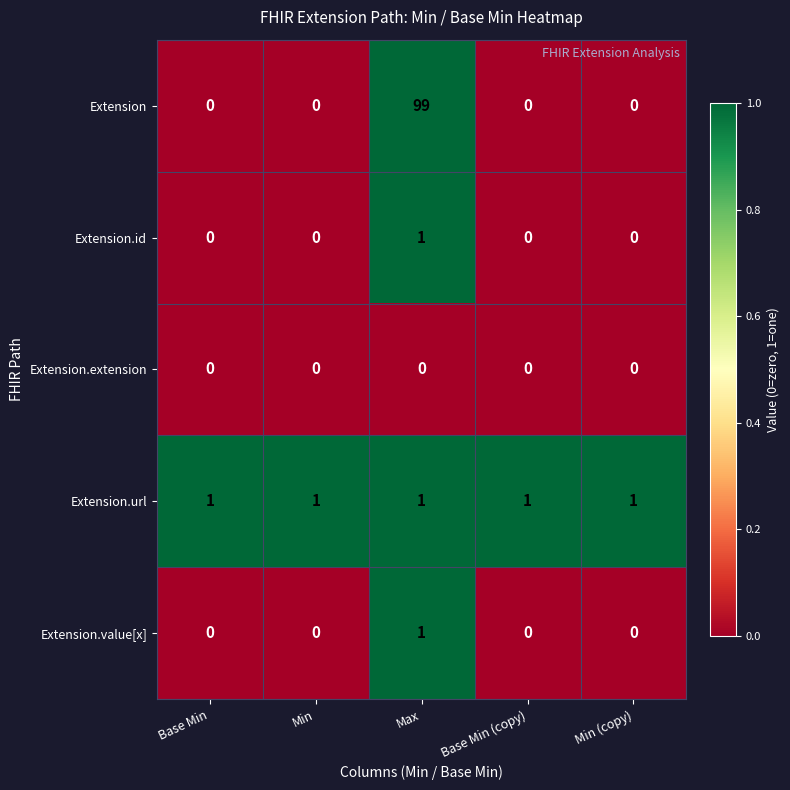

Reading left to right, what are all the values shown in this chart?

Extension: 0	0	99	0	0
Extension.id: 0	0	1	0	0
Extension.extension: 0	0	0	0	0
Extension.url: 1	1	1	1	1
Extension.value[x]: 0	0	1	0	0